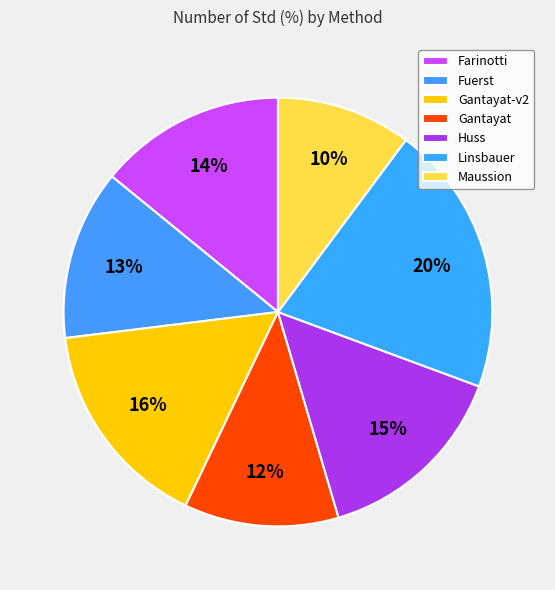

To the nearest percent, what is the difference between the Maussion and Fuerst slice percentages?

3%